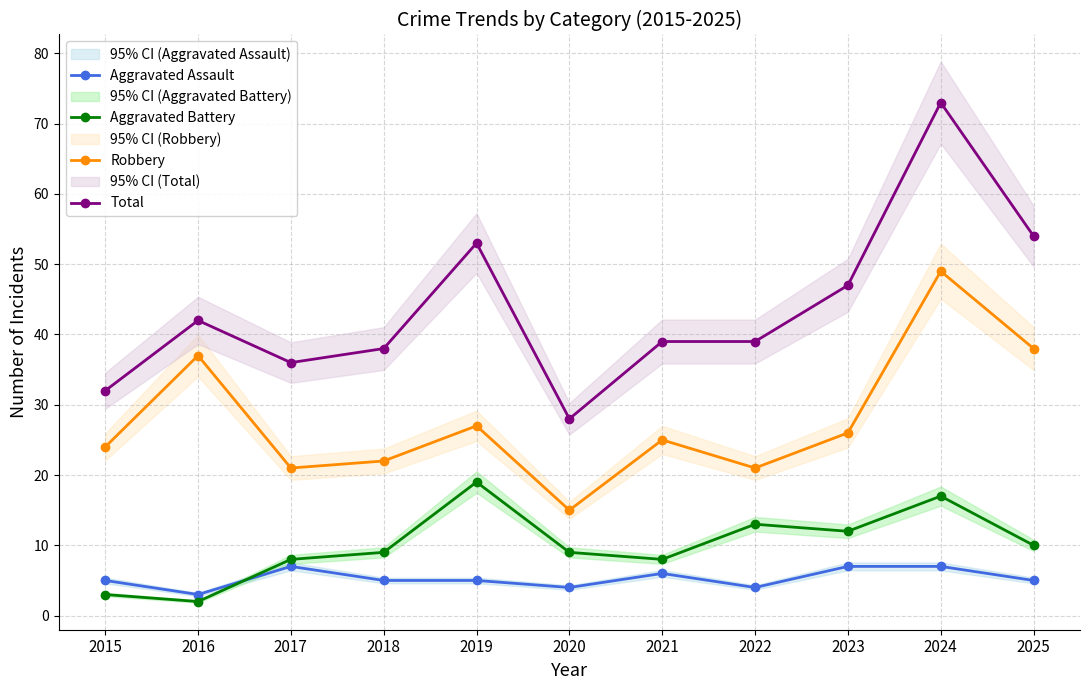

Reading right to left, extract all data points from this chart.

Aggravated Assault: 2025=5	2024=7	2023=7	2022=4	2021=6	2020=4	2019=5	2018=5	2017=7	2016=3	2015=5
Aggravated Battery: 2025=10	2024=17	2023=12	2022=13	2021=8	2020=9	2019=19	2018=9	2017=8	2016=2	2015=3
Robbery: 2025=38	2024=49	2023=26	2022=21	2021=25	2020=15	2019=27	2018=22	2017=21	2016=37	2015=24
Total: 2025=54	2024=73	2023=47	2022=39	2021=39	2020=28	2019=53	2018=38	2017=36	2016=42	2015=32